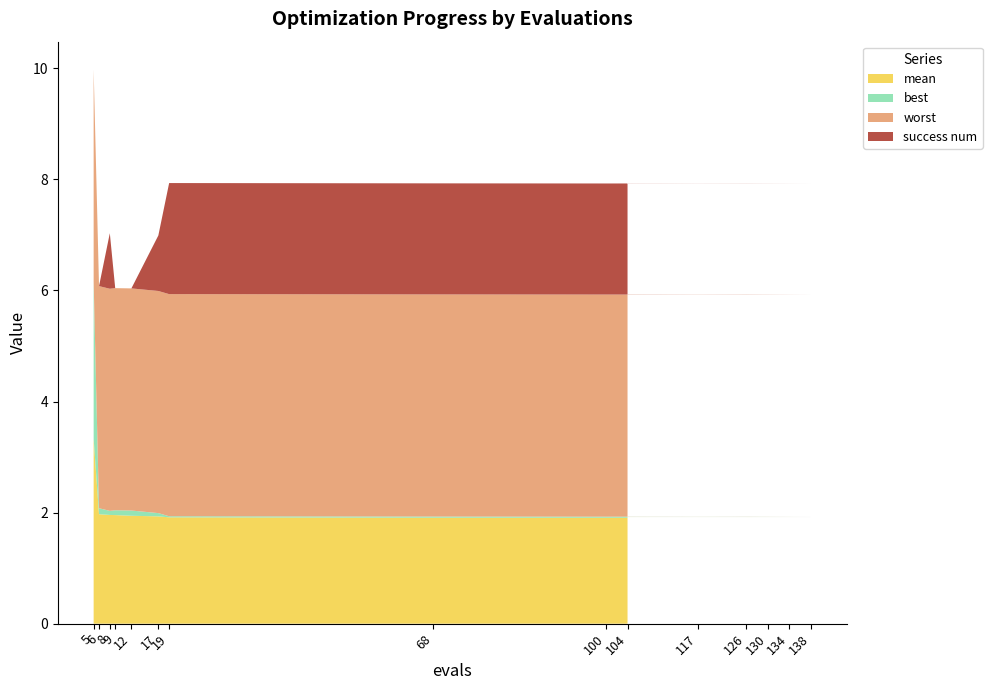

Reading left to right, what are all the values shown in this chart?

mean: 5=3.3	6=2.0	8=2.0	9=2.0	12=1.9	17=1.9	19=1.9	68=1.9	117=1.9	126=1.9	130=1.9	134=1.9	138=1.9	100=1.9	104=1.9
best: 5=2.8	6=0.1	8=0.1	9=0.1	12=0.1	17=0.1	19=0.0	68=0.0	117=0.0	126=0.0	130=0.0	134=0.0	138=0.0	100=0.0	104=0.0
worst: 5=3.8	6=4.0	8=4.0	9=4.0	12=4.0	17=4.0	19=4.0	68=4.0	117=4.0	126=4.0	130=4.0	134=4.0	138=4.0	100=4.0	104=4.0
success num: 5=0.0	6=0.0	8=1.0	9=0.0	12=0.0	17=1.0	19=2.0	68=2.0	117=2.0	126=2.0	130=2.0	134=2.0	138=2.0	100=2.0	104=2.0